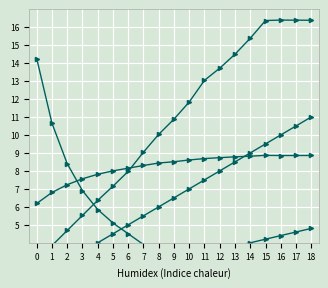

What is the average value of the Abastecimentos series?

4.1